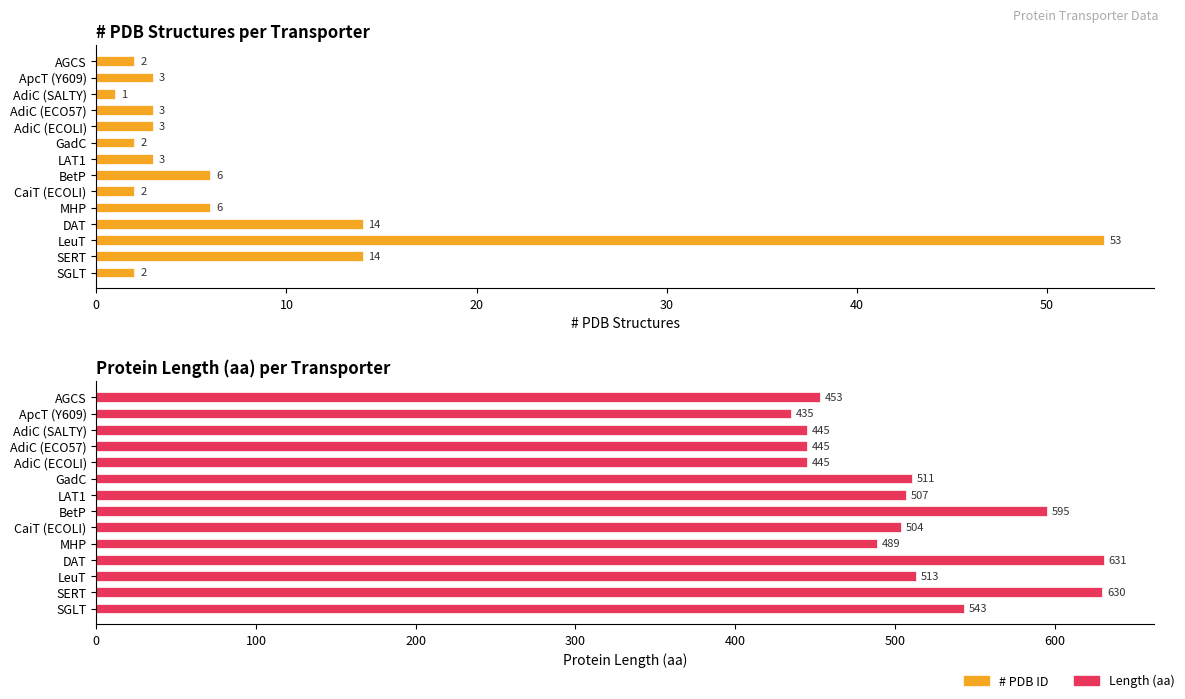

The value of Length at AdiC (ECOLI) is 445. True or false?

True